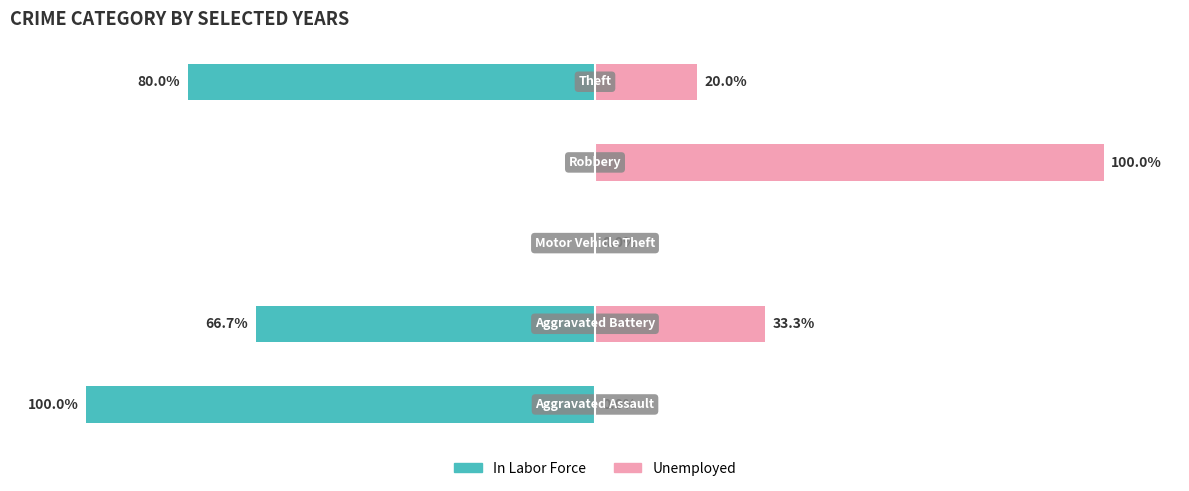

What is the spread (max minus min) of values at 4?

100.0